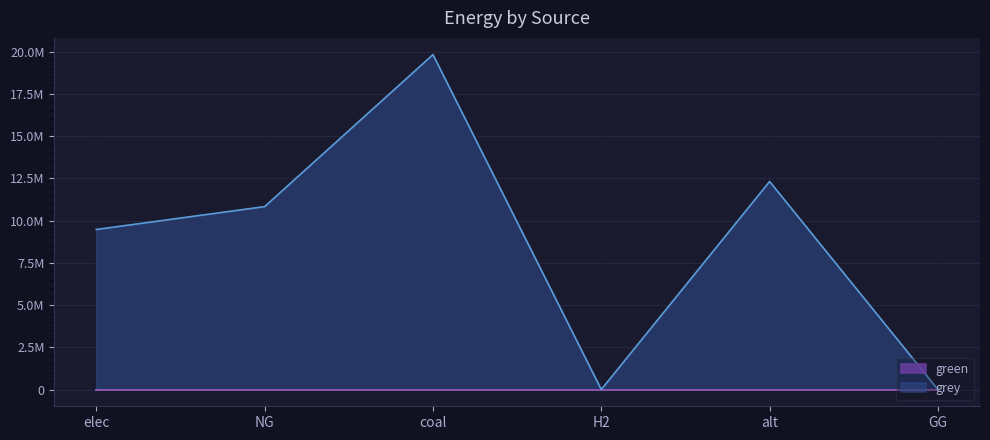

Rank the categories by value from lowest to highest.

H2, GG, elec, NG, alt, coal